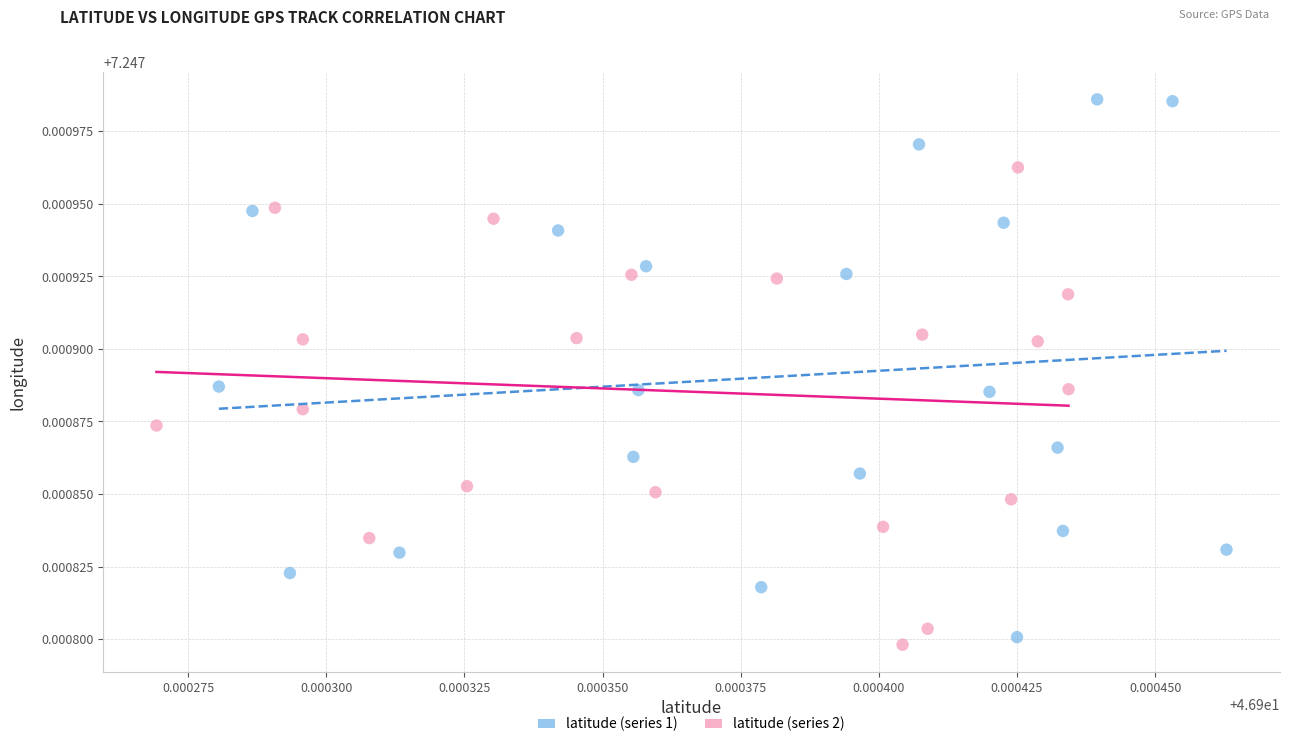

Which series reaches the maximum Y coordinate?

latitude (series 1)